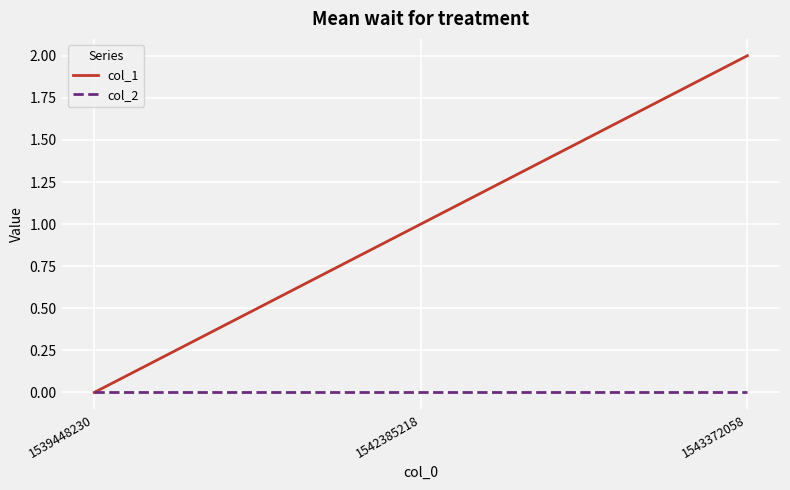

At which label is col_1 closest to 1?

1542385218